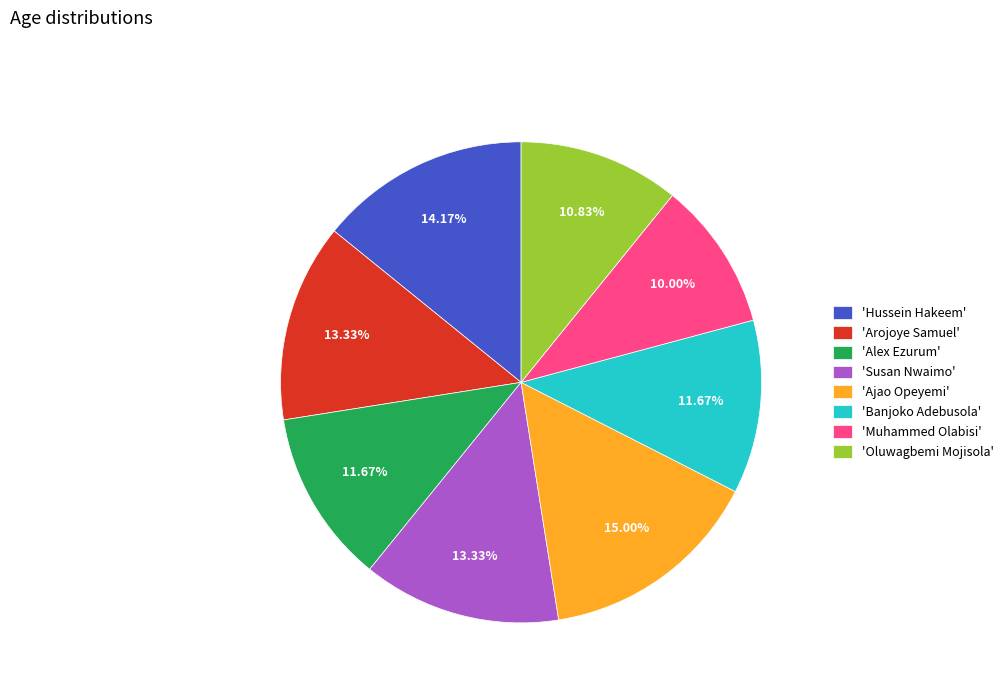

Is there any slice that represents more than half of the pie?

No